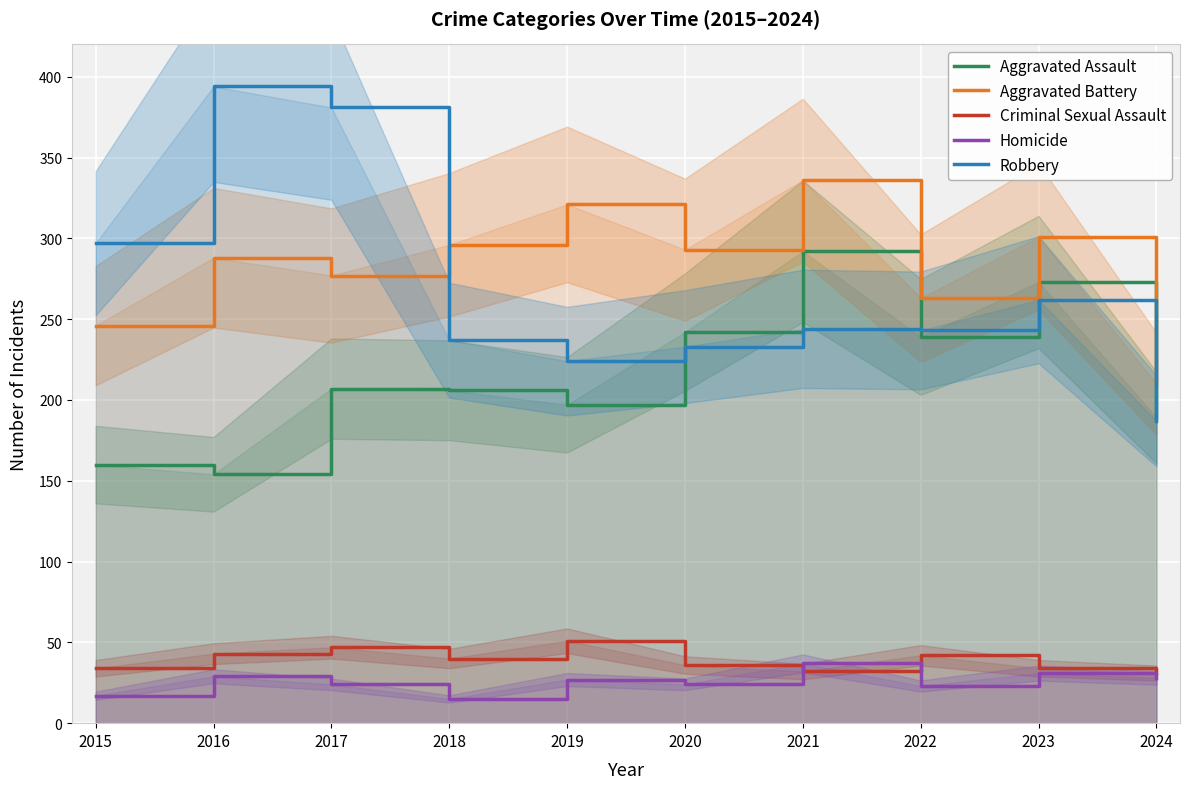

Which series has the largest total across all categories?

Aggravated Battery